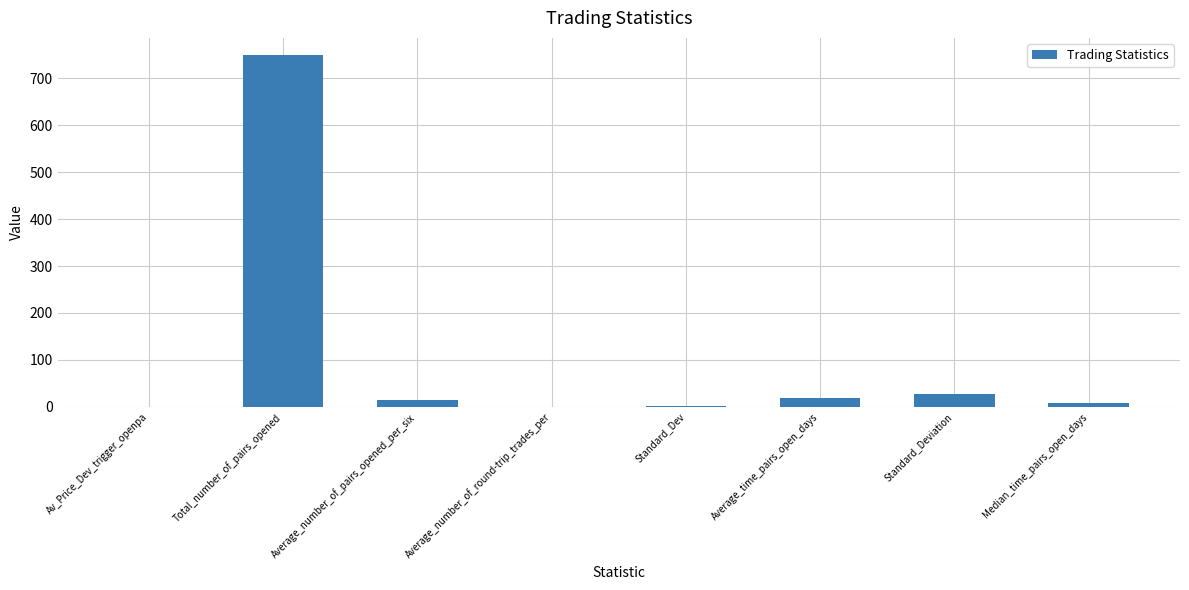

Does the chart contain stacked bars?

No